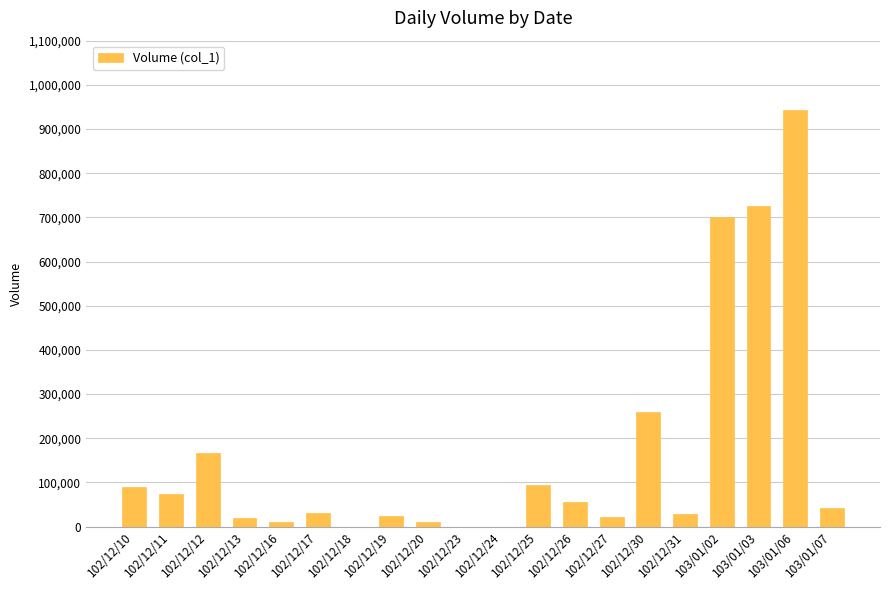

Is it true that the value at 102/12/11 is 73000?

True